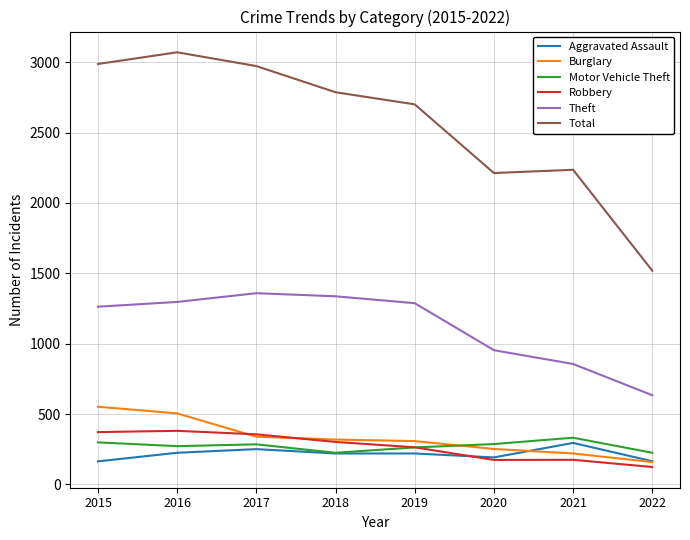

True or false: Motor Vehicle Theft has a value of 285 at 2017.

True